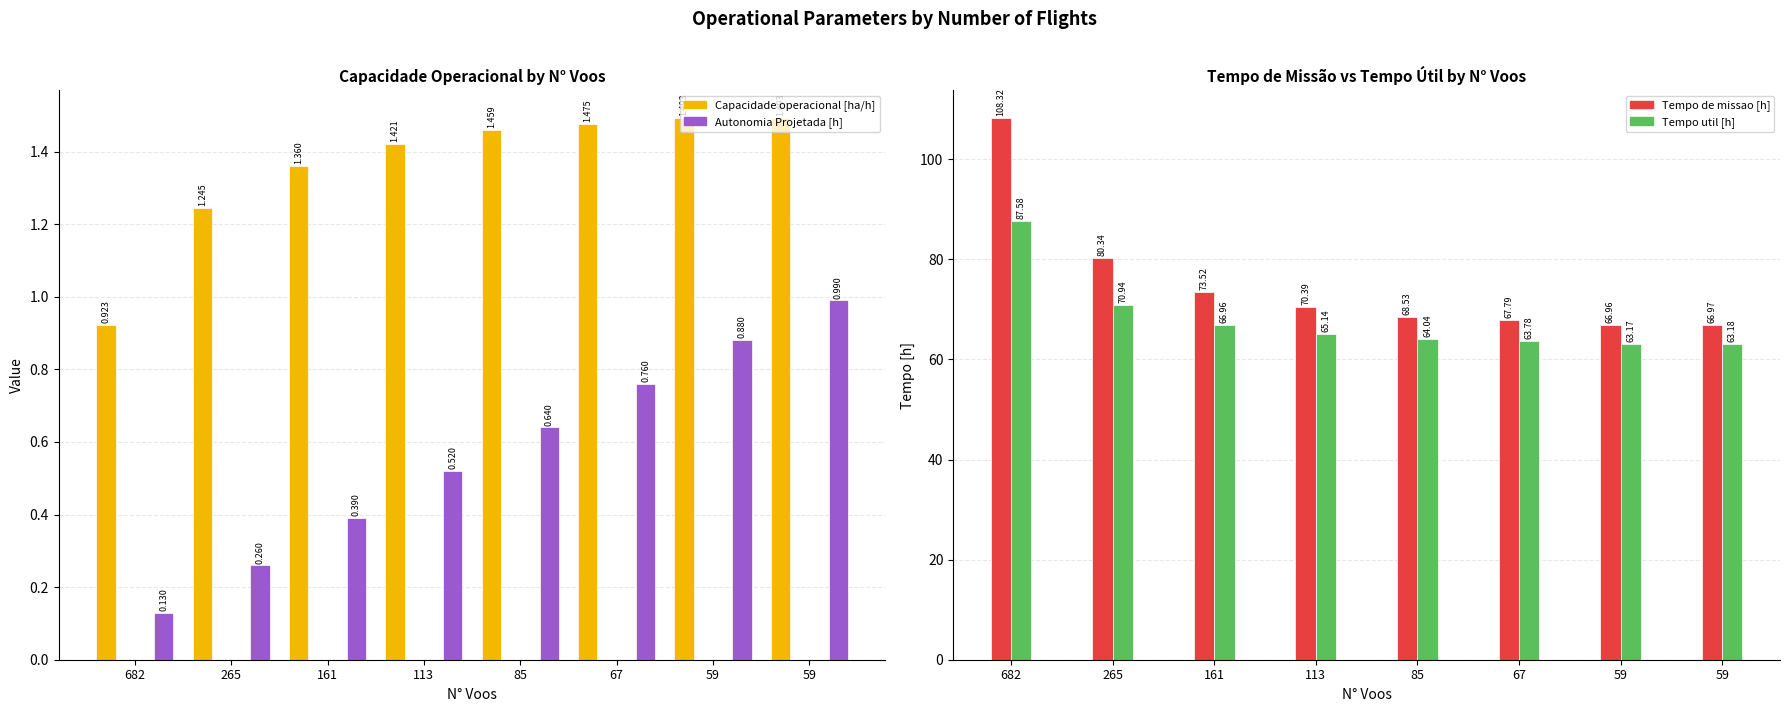

What is the value of the Tempo de missao [h] bar at the 6th from the left?

67.8